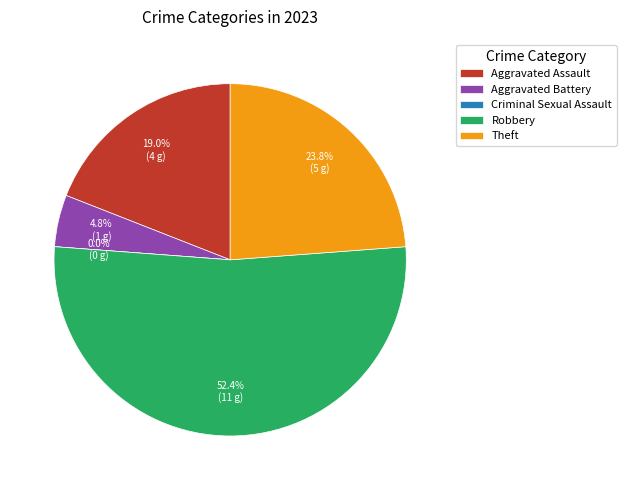

Which has a higher value, Robbery or Theft?

Robbery